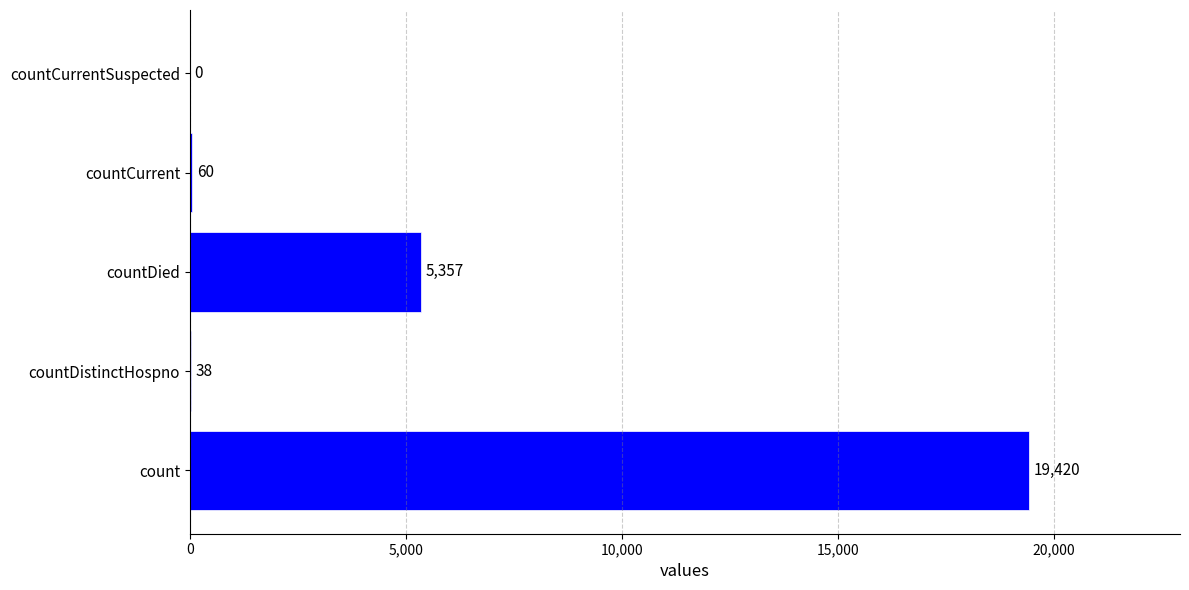

The value at countCurrentSuspected is 7477. True or false?

False